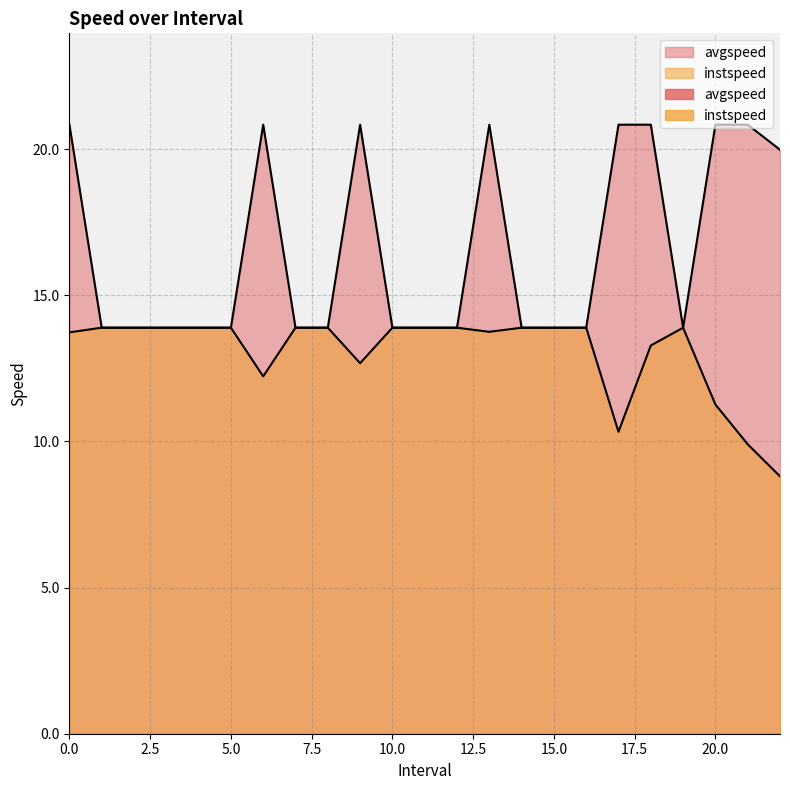

What is the average value of the instspeed series?

13.1